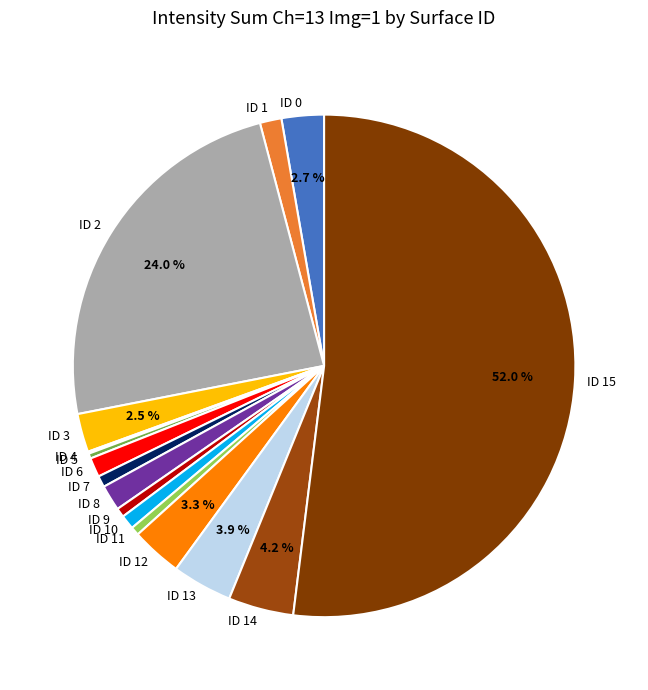

Is the sum of ID 1 and ID 11 greater than half?

No